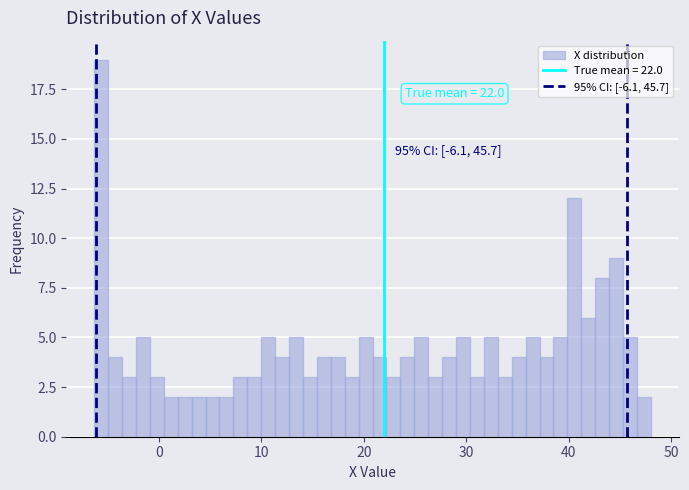

Around what value on the x-axis is the tallest bar? Give the approximate position of its centre, as read against the axis.

-6